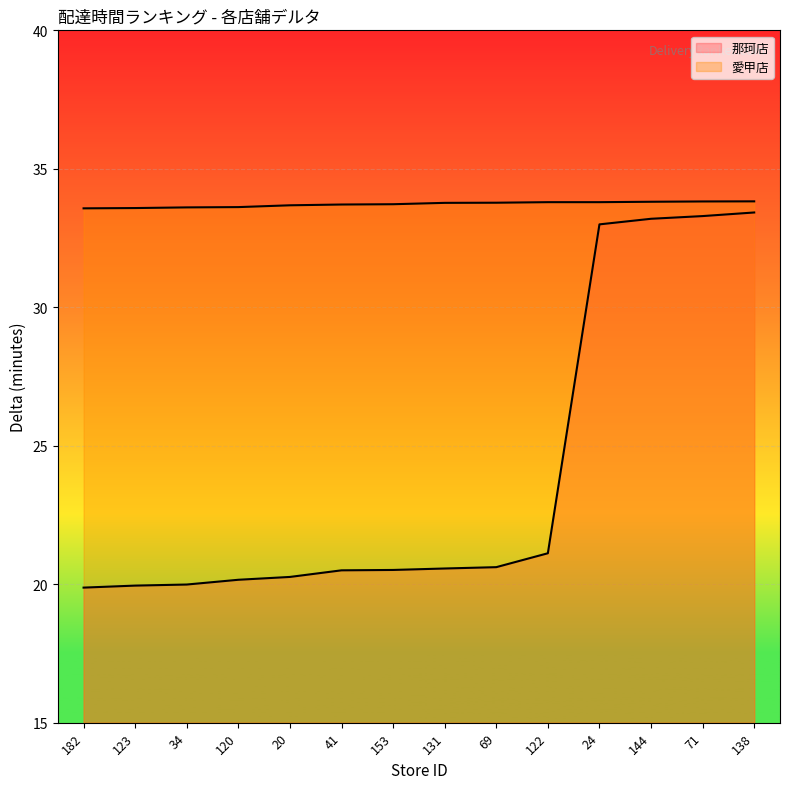

Count the number of categories in the chart.

14